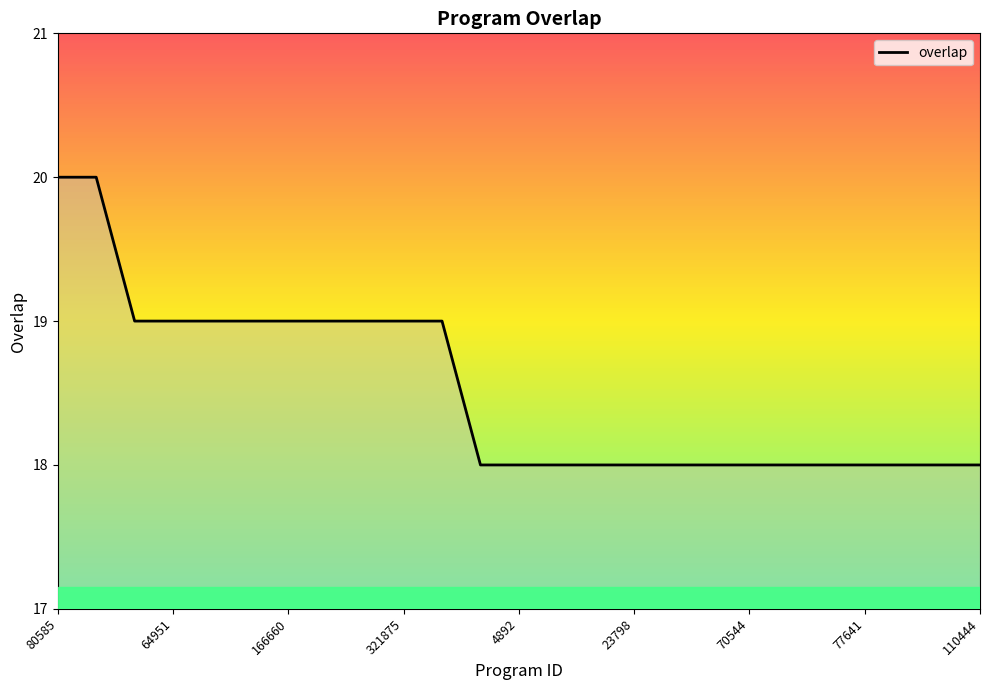

What is the minimum value shown in the chart?

18